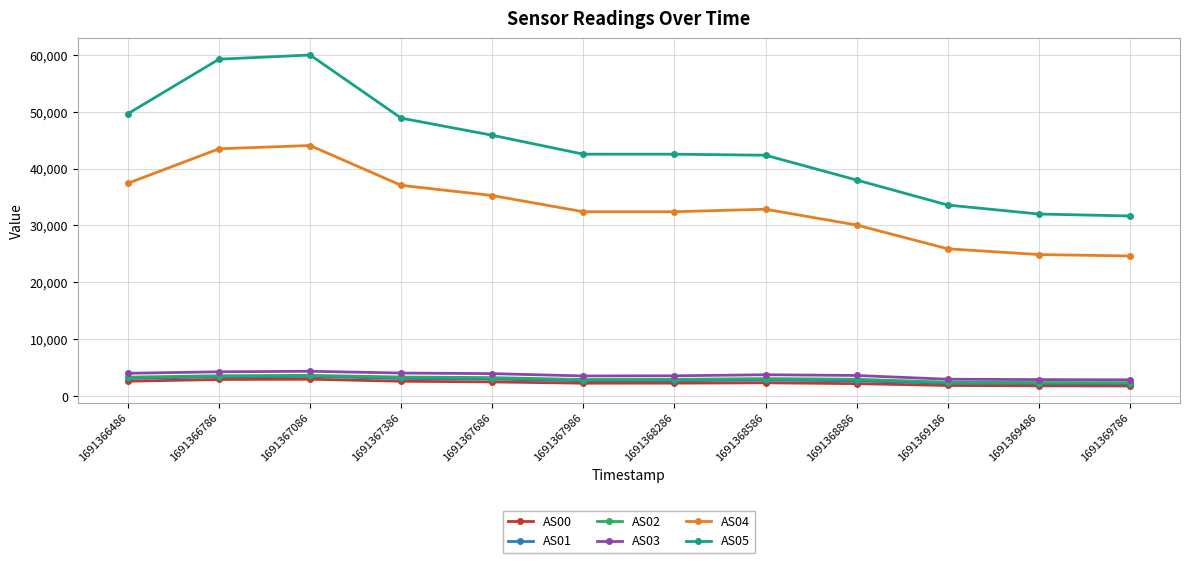

True or false: AS02 and AS00 intersect in this chart.

False